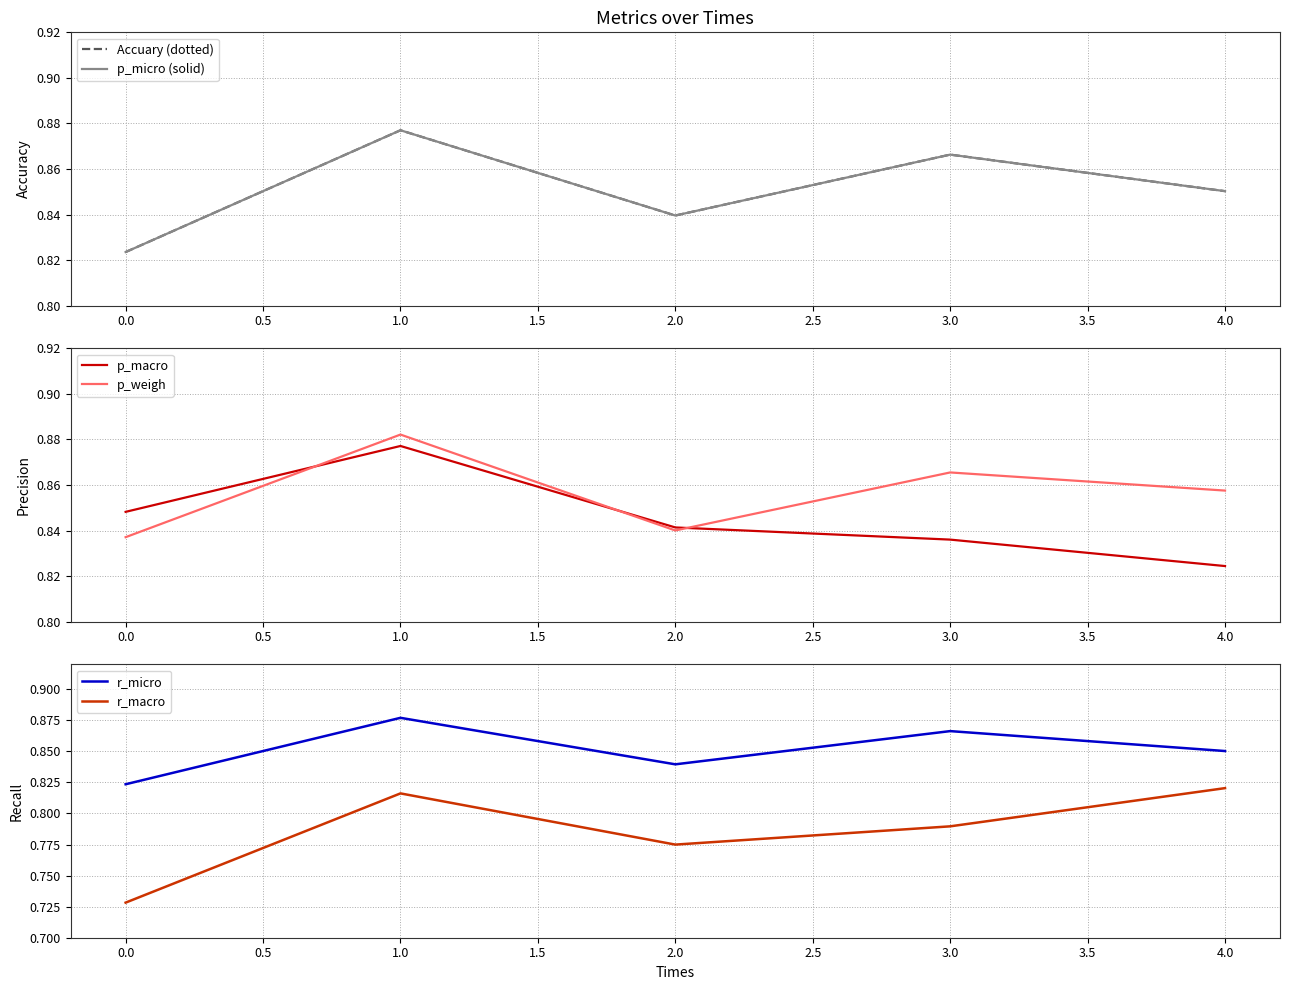

What are all the series names shown in the legend?

Accuary (dotted), p_micro (solid), p_macro, p_weigh, r_micro, r_macro